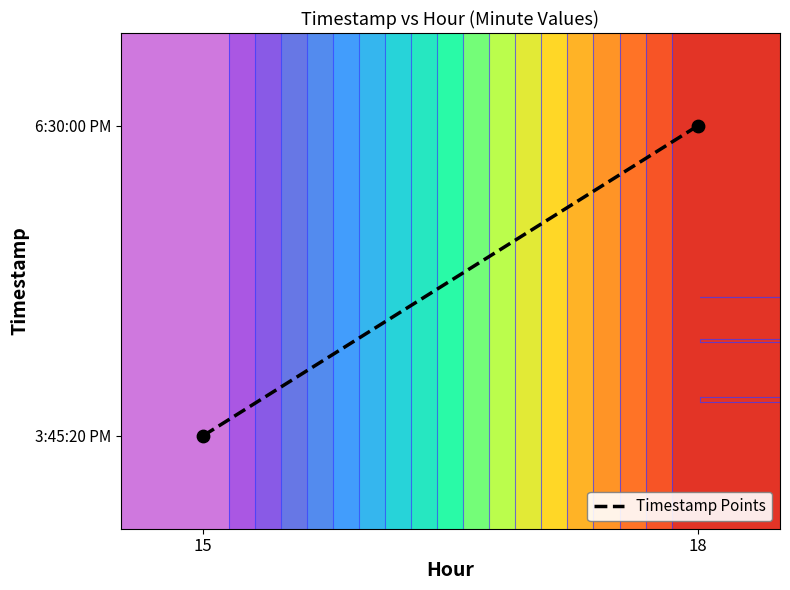

How many data points are less than 1?

1